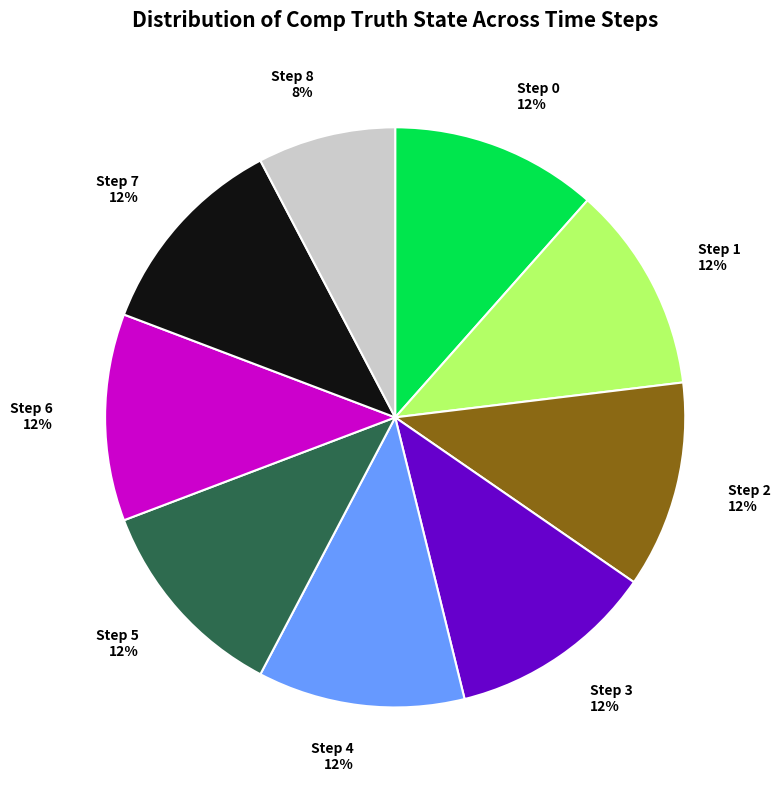

Which category has the smallest portion of the pie?

Step 8